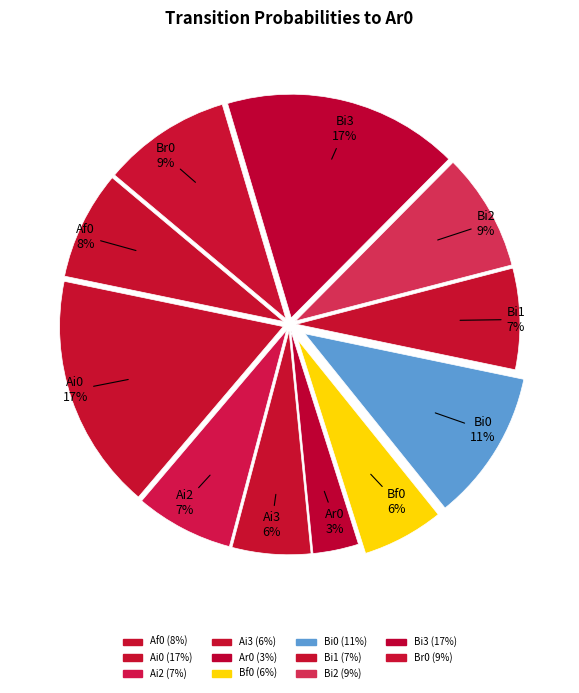

Count the number of slices in the pie.

11